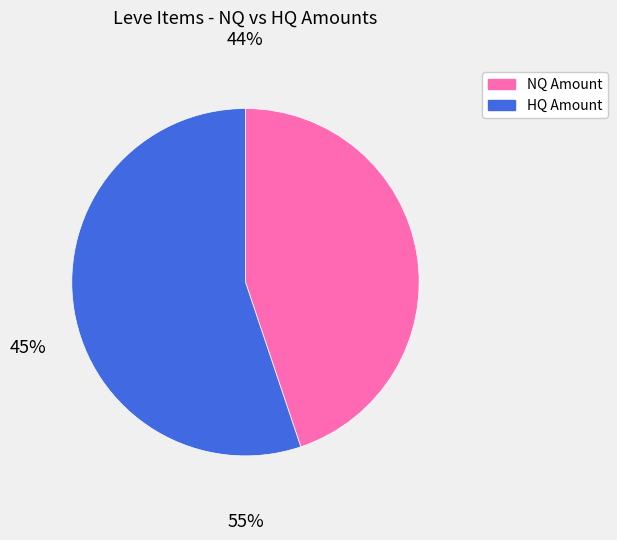

Count the number of slices in the pie.

2